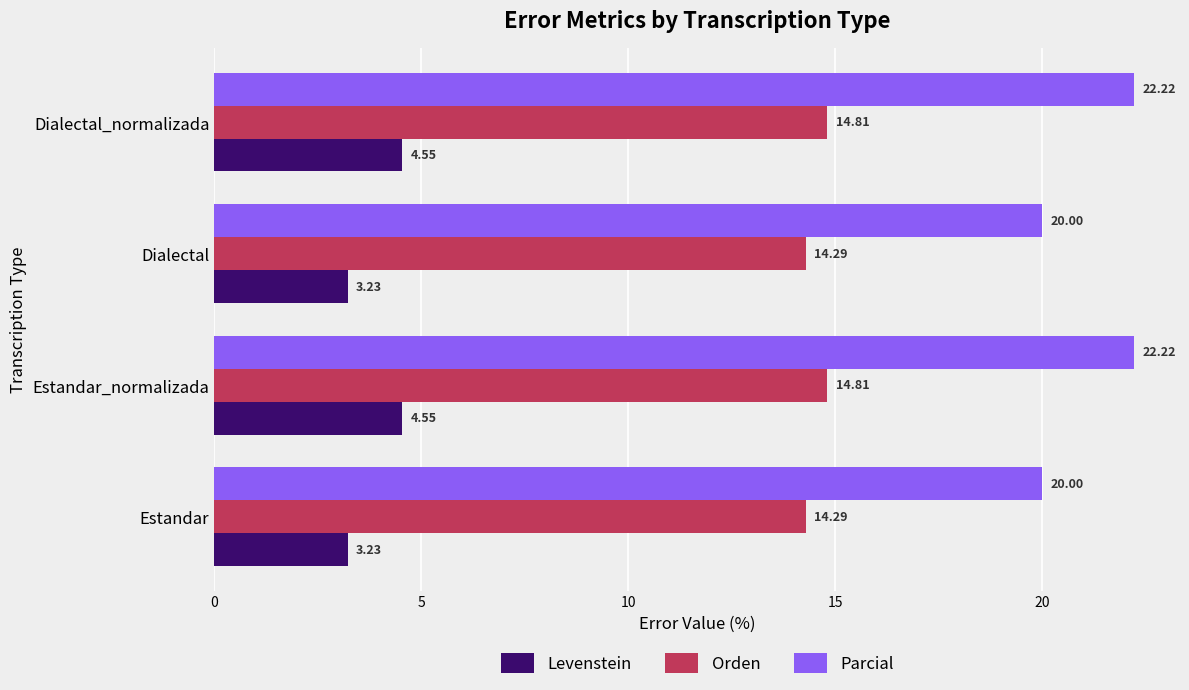

List the series in order of their overall mean, highest first.

Parcial, Orden, Levenstein